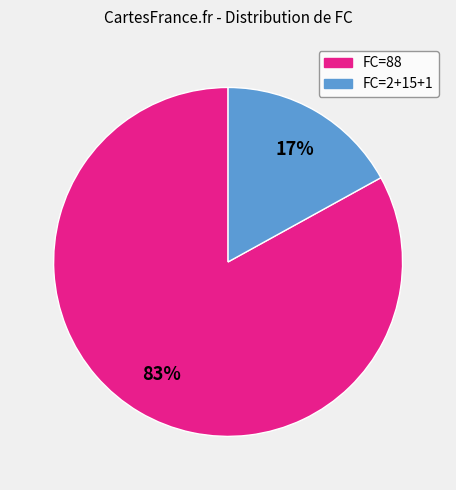

Does any single category account for the majority?

Yes